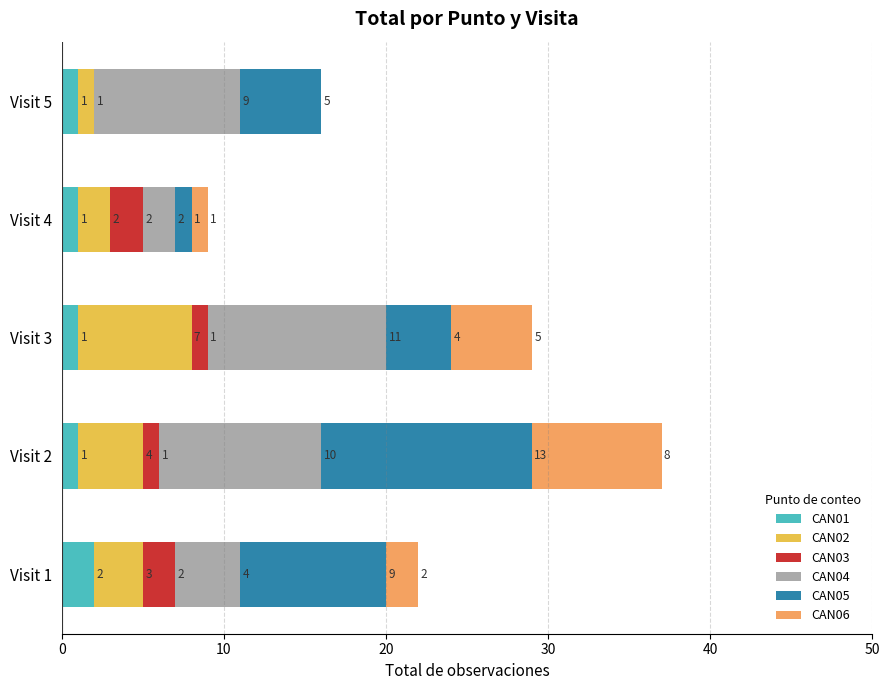

What is the total value across all series at Visit 3?

29